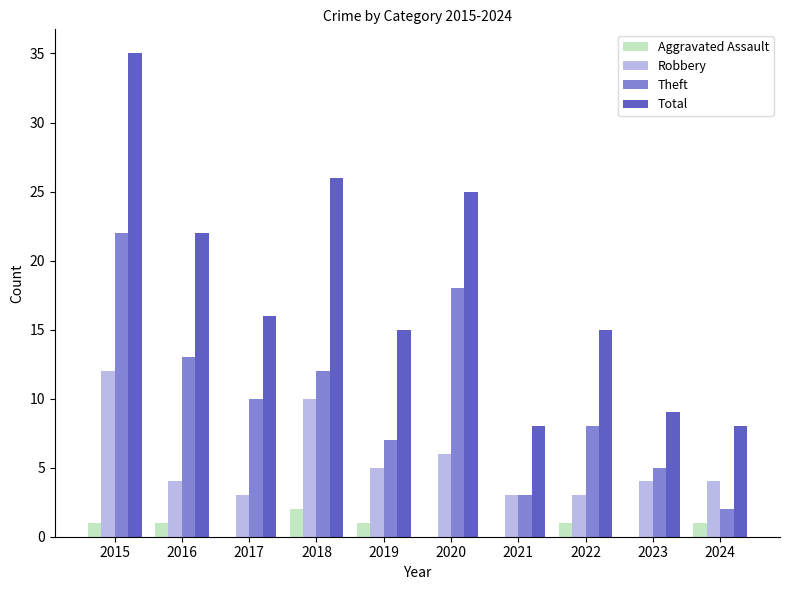

What is the value of the Aggravated Assault bar at the 10th from the left?

1